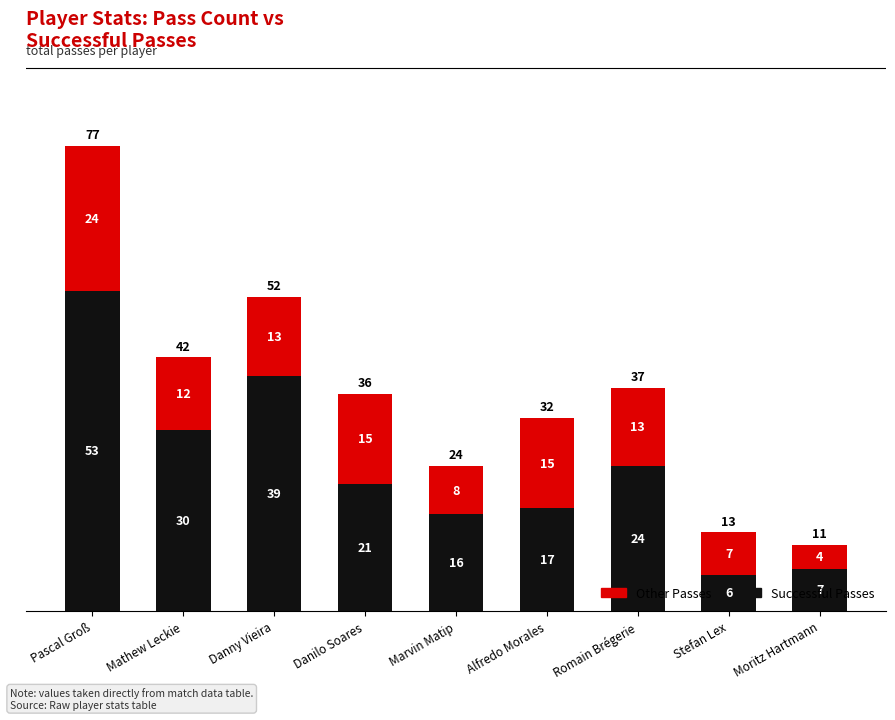

List the labels in order of Successful Passes value, largest first.

Pascal Groß, Danny Vieira, Mathew Leckie, Romain Brégerie, Danilo Soares, Alfredo Morales, Marvin Matip, Moritz Hartmann, Stefan Lex